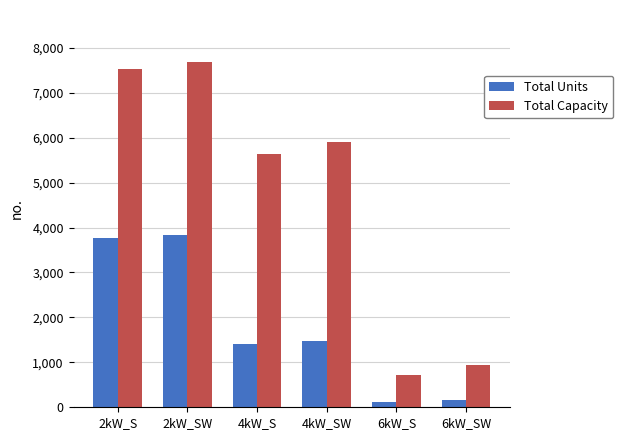

What position from the left is 6kW_SW?

6